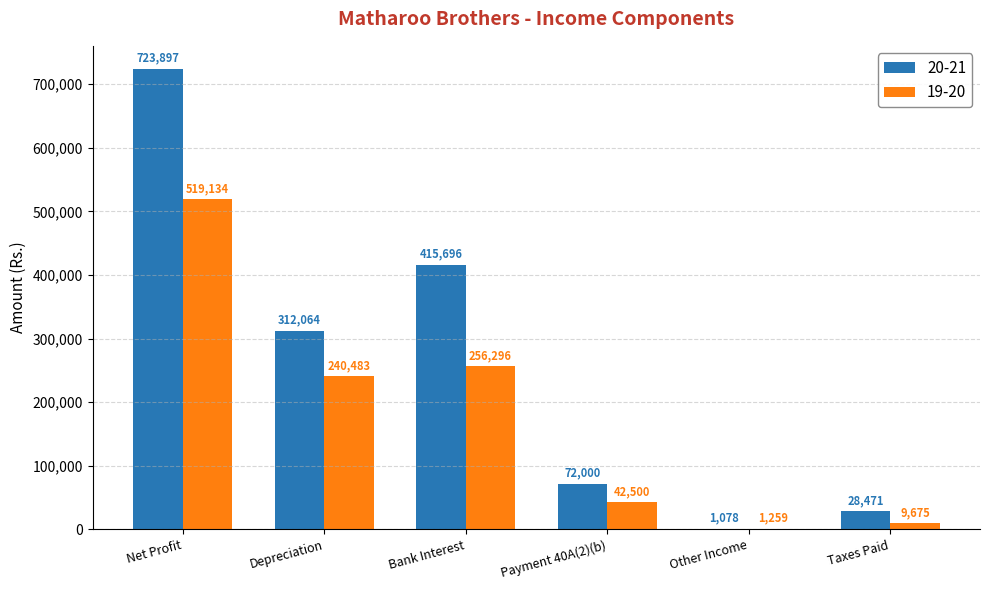

Which series has the largest total across all categories?

20-21